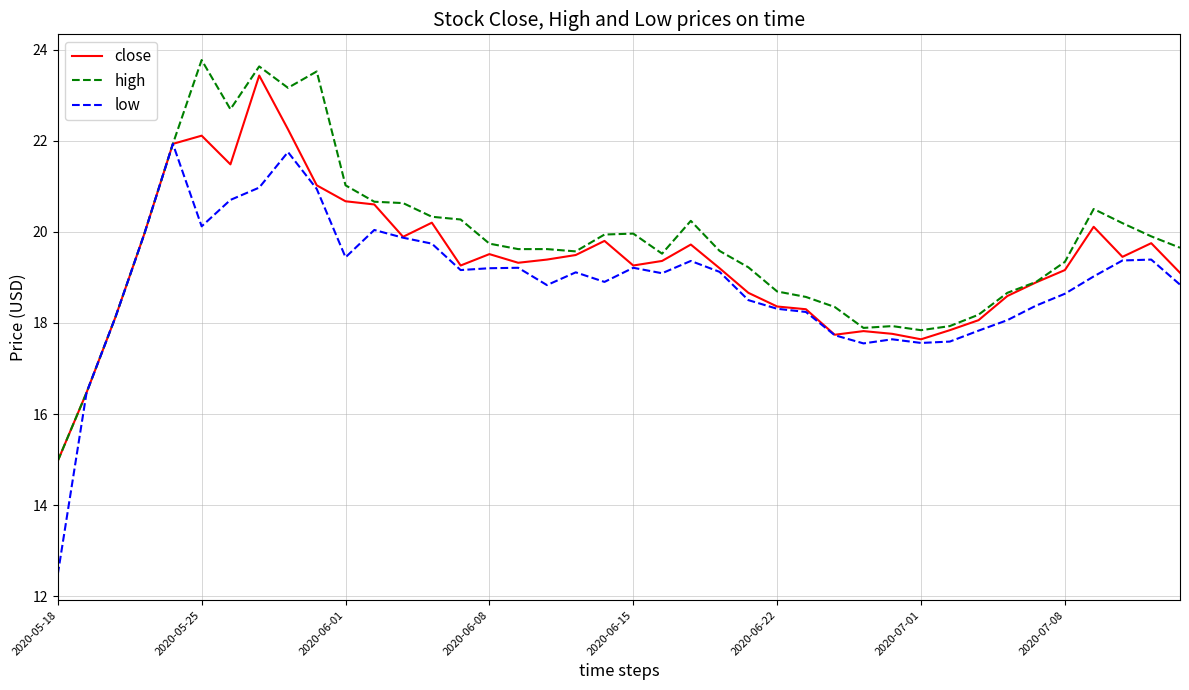

Which series has the largest range (max minus min)?

low